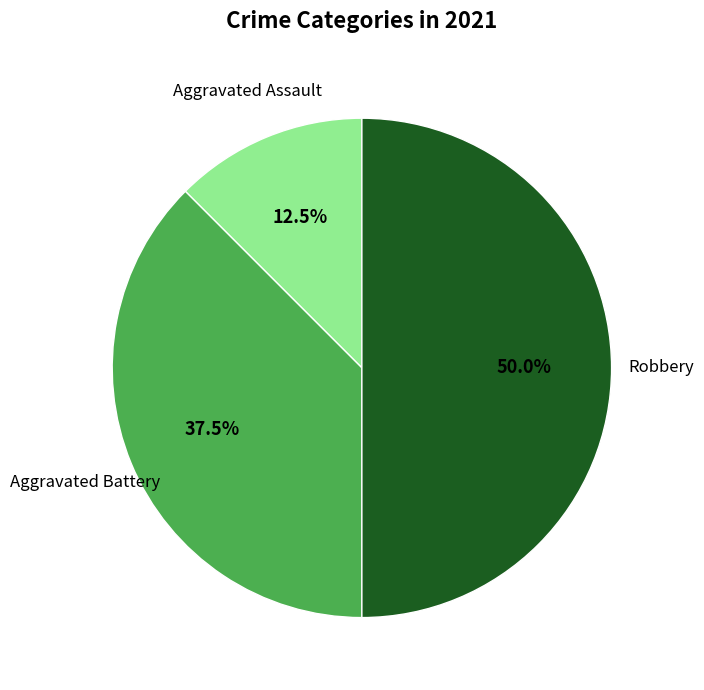

What percentage do Aggravated Battery and Robbery together represent?

87.5%